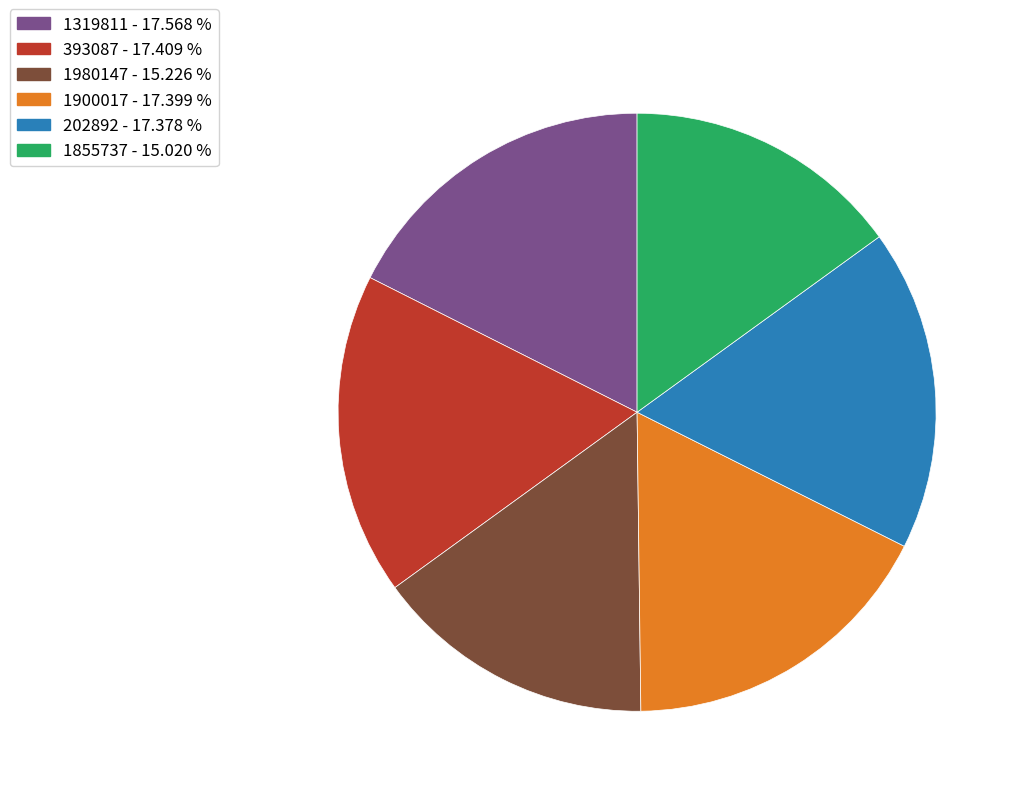

Combined, do 1900017 - 17.399 % and 202892 - 17.378 % account for over 50%?

No